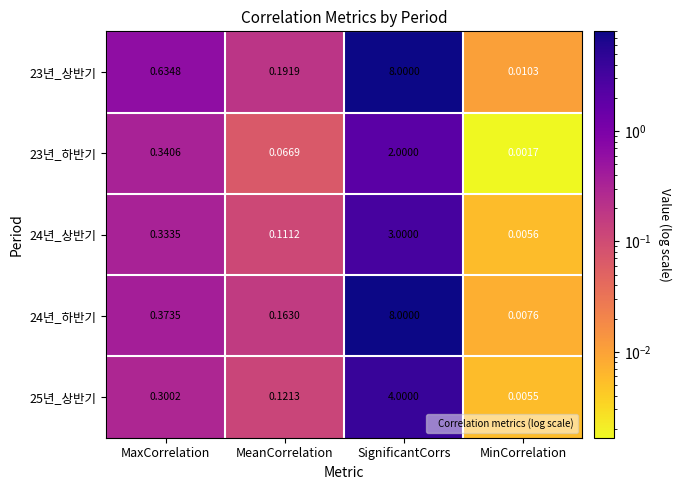

At which label is 23년_하반기 closest to 1?

MaxCorrelation